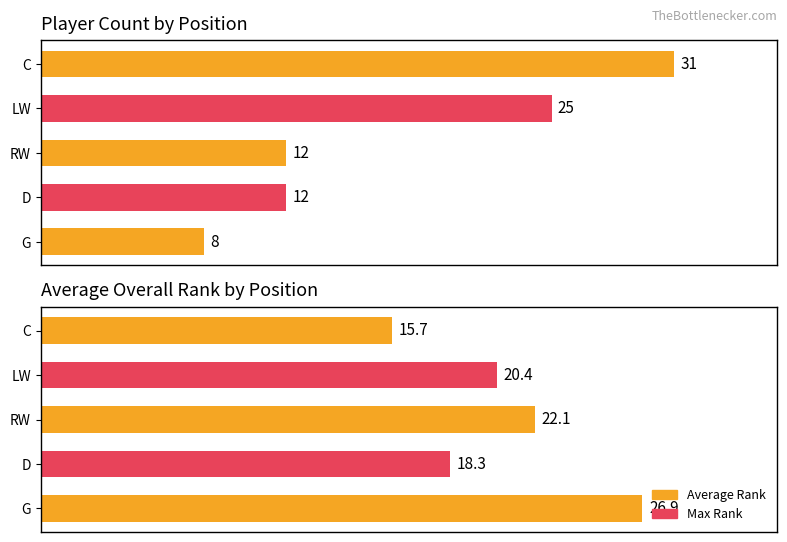

Which label corresponds to the largest value in the chart?

C